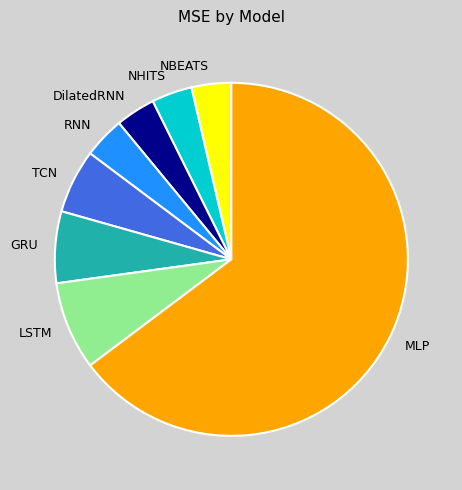

Which has a higher value, TCN or NBEATS?

TCN